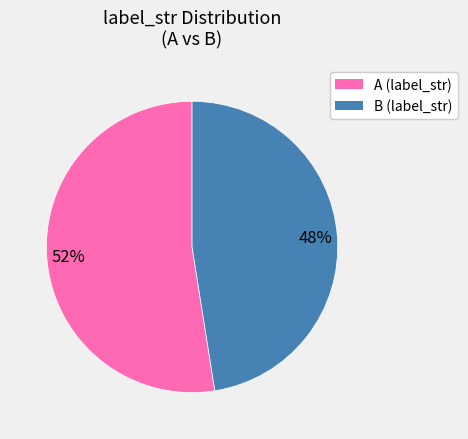

What is the ratio of the value at B to the value at A?

0.9